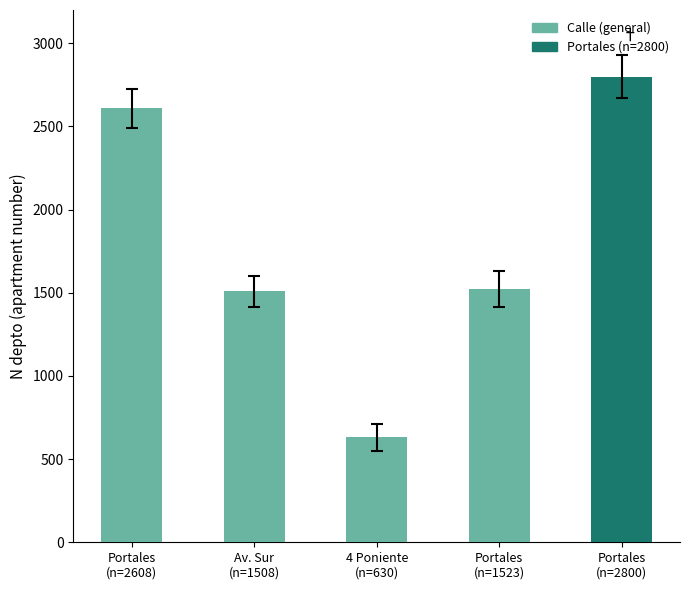

Reading left to right, list all the values displayed in this chart.

2608	1508	630	1523	2800